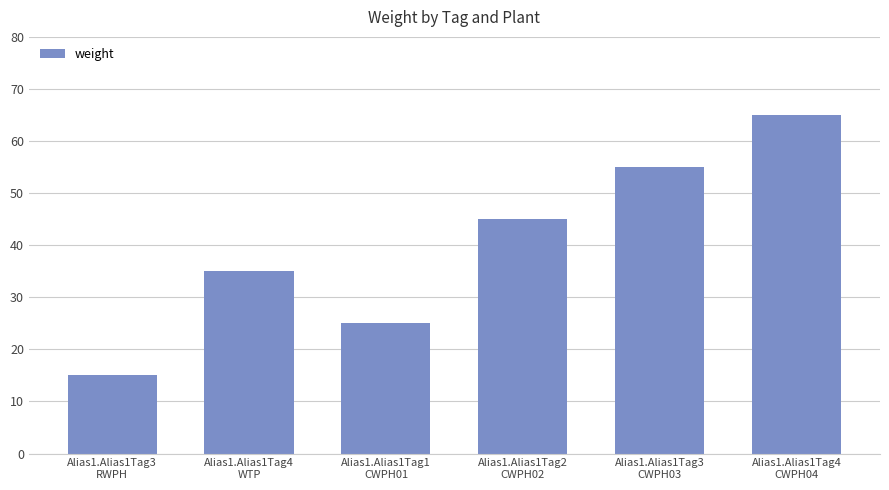

What is the difference between the second highest and second lowest values?

30